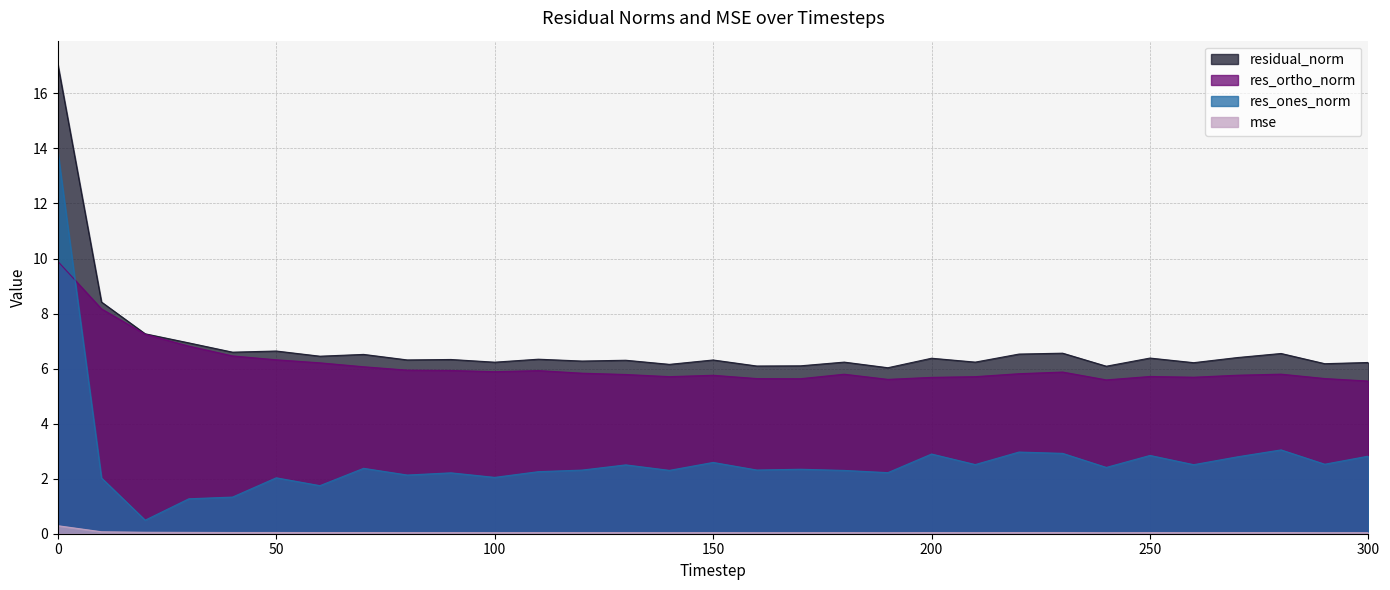

What is the maximum value for res_ones_norm?

13.9